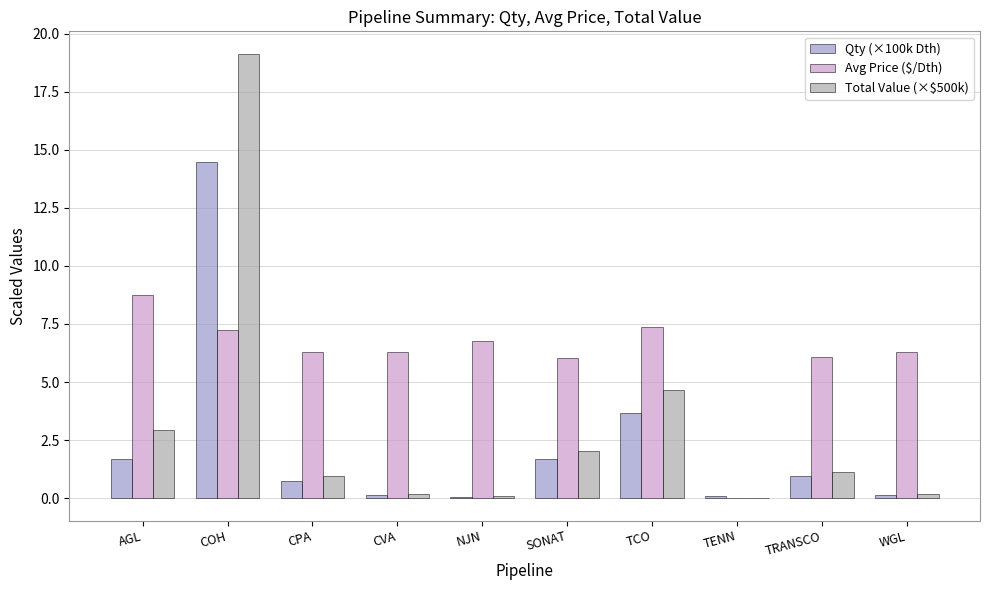

What value does the Avg Price ($/Dth) series have at CPA?

6.3